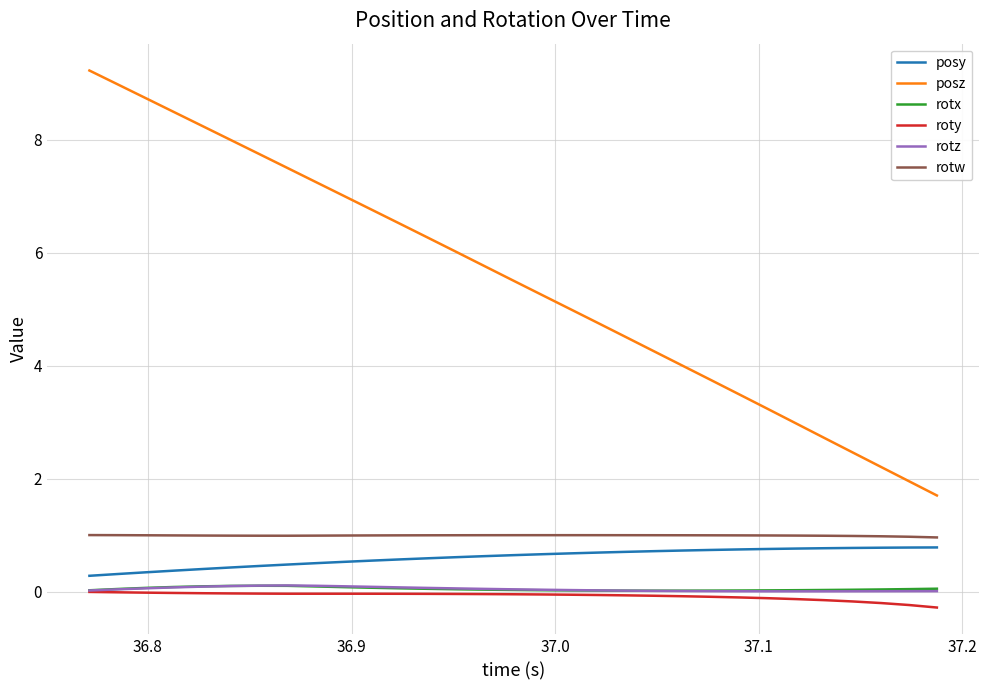

Which series has the largest total across all categories?

posz